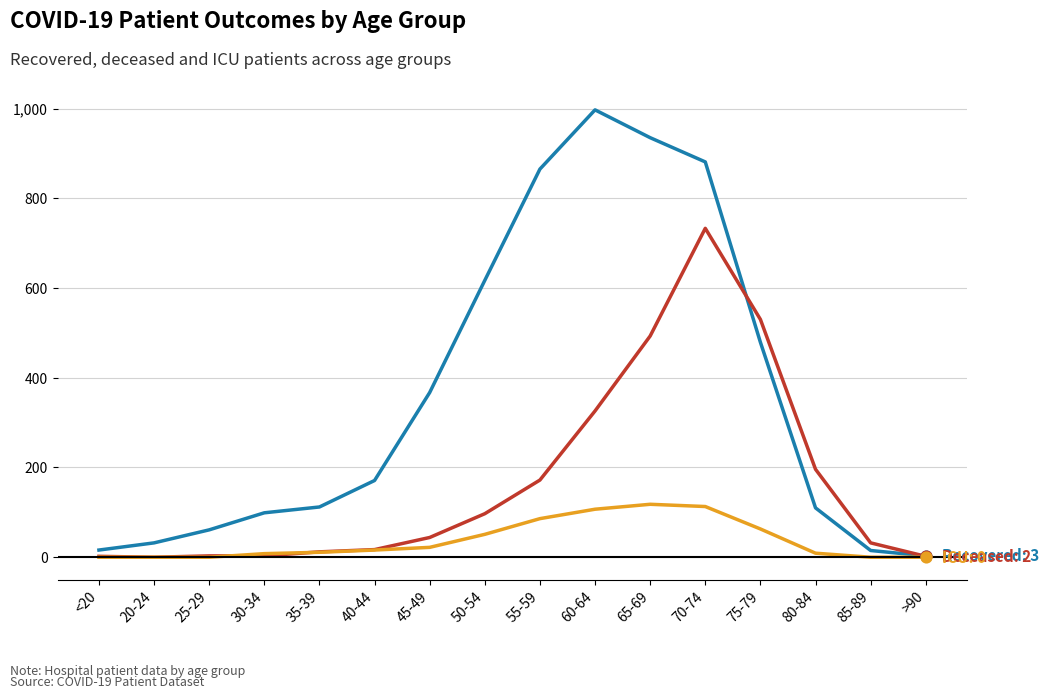

At which category is the sum across all series the highest?

70-74